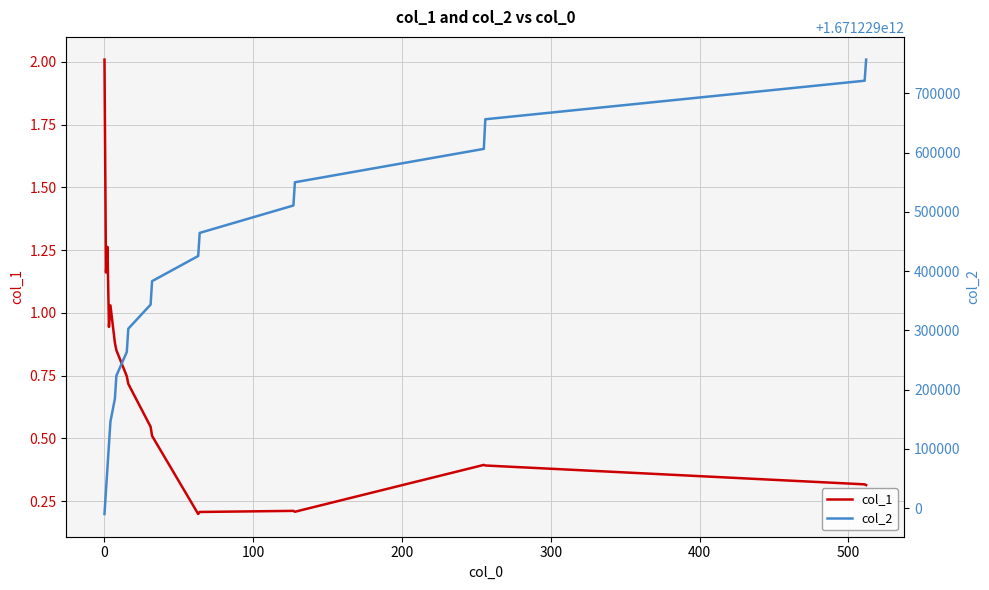

True or false: col_1 has a value of 0.6 at 15.

False